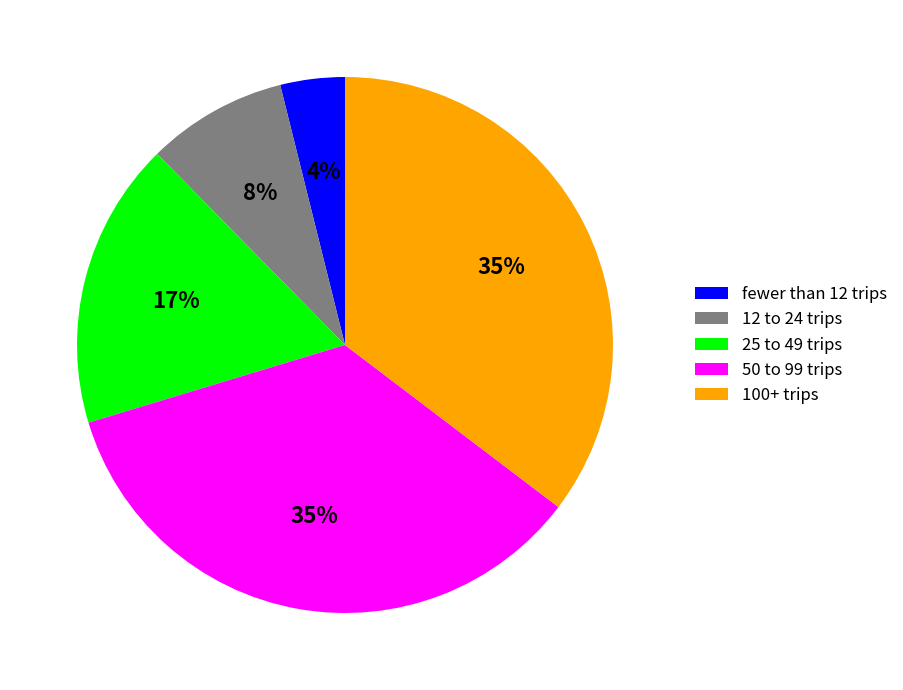

Combined, do 50 to 99 trips and 100+ trips account for over 50%?

Yes